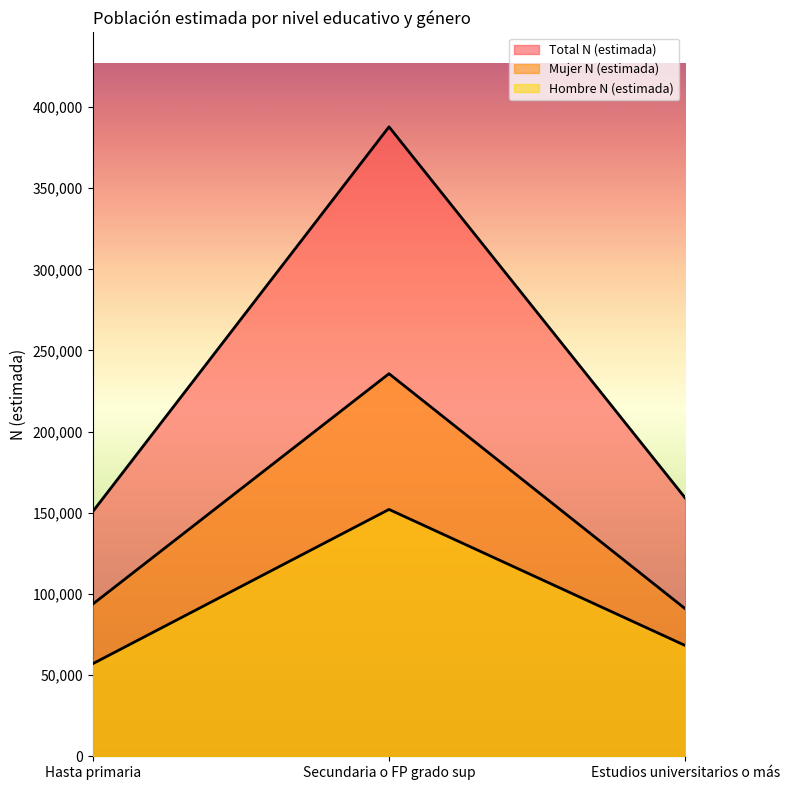

How many series are shown in this chart?

3